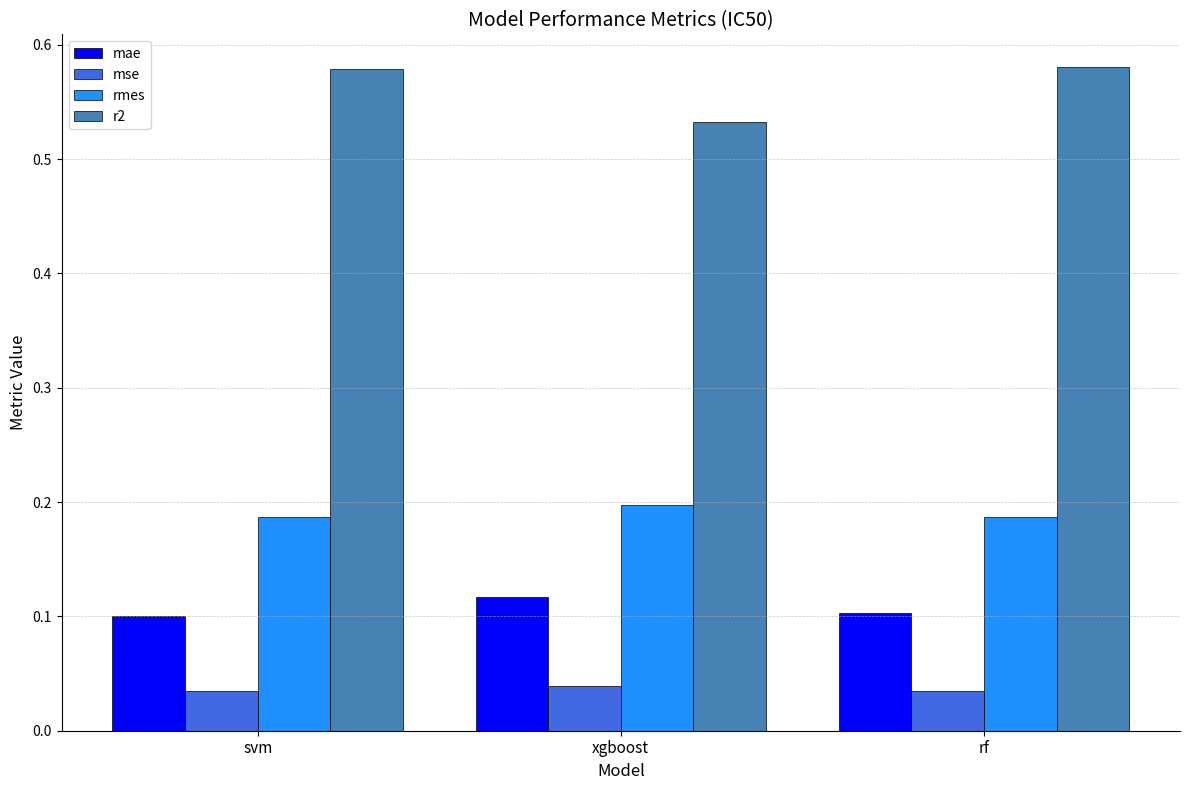

Count the mae values in the range 0 to 1.

3